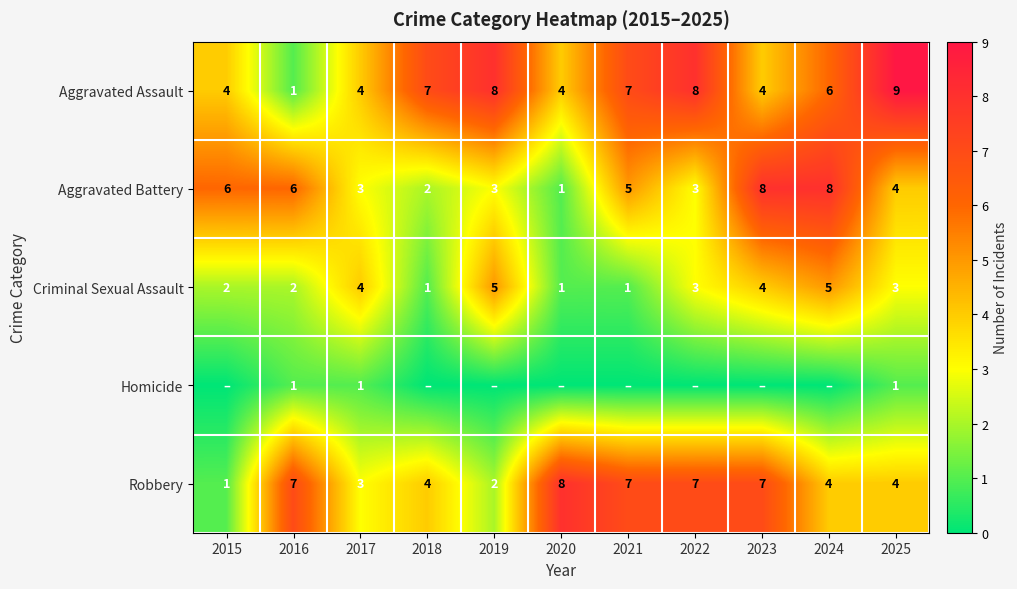

At which label does Robbery reach its peak?

2020